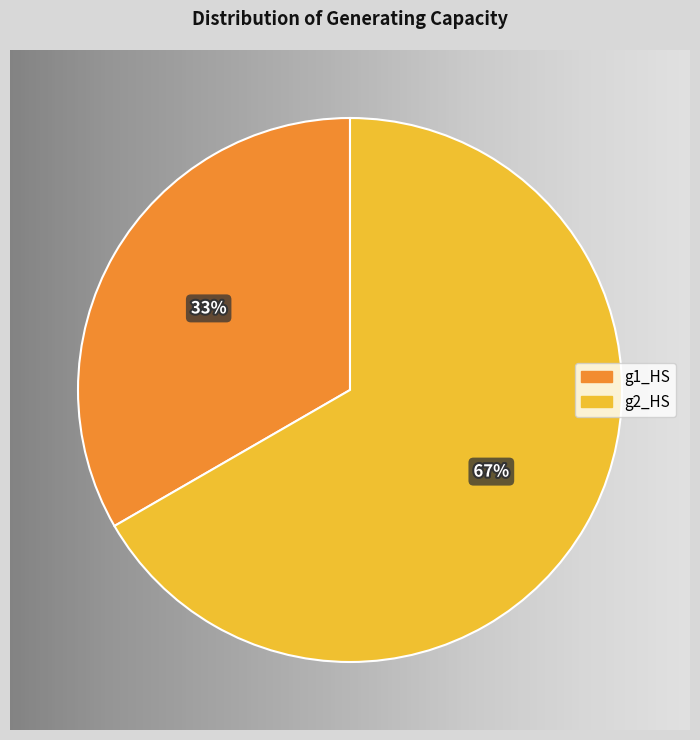

What is the majority slice?

g2_HS